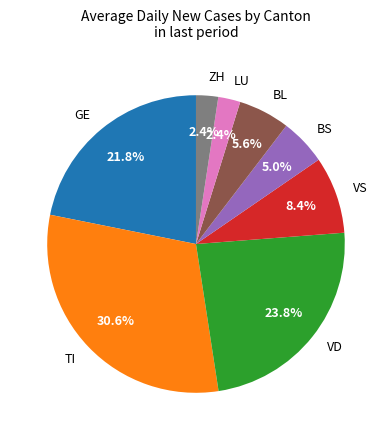

Which slice is the largest?

TI